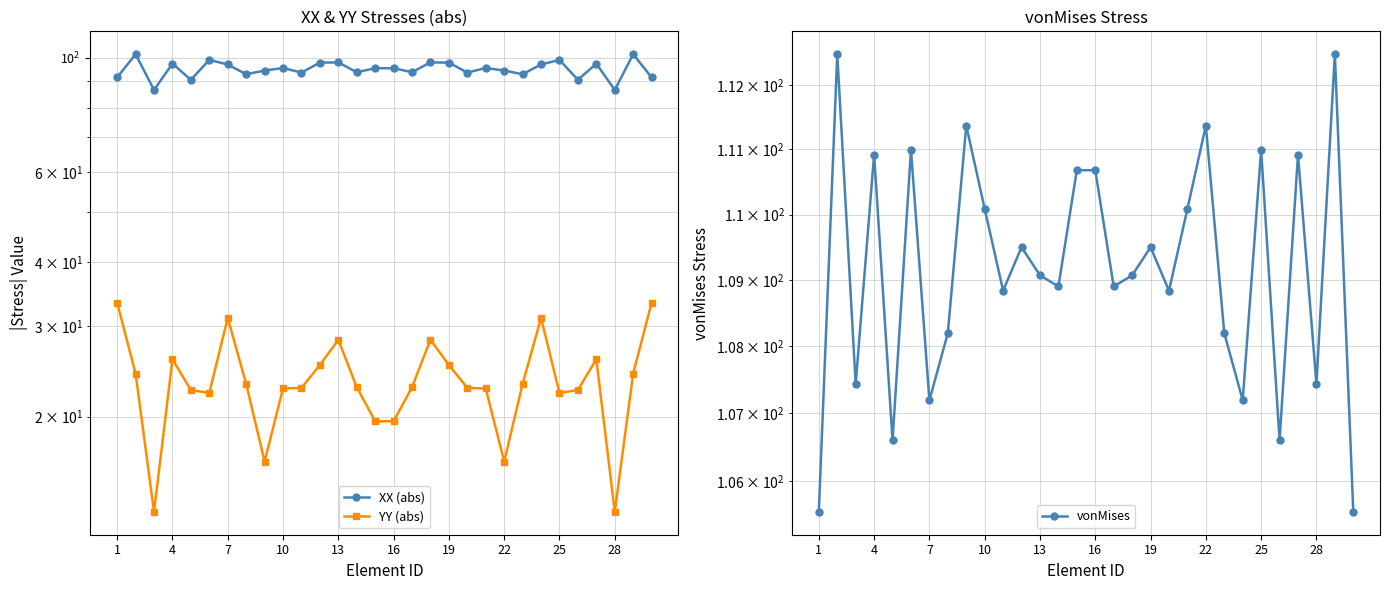

Reading left to right, extract all data points from this chart.

XX (abs): 91.6	101.7	86.6	97.4	90.6	99.1	97.1	92.9	94.5	95.6	93.6	97.9	98.0	93.8	95.5	95.5	93.8	98.0	97.9	93.6	95.6	94.5	92.9	97.1	99.1	90.6	97.4	86.6	101.7	91.6
YY (abs): 33.3	24.3	13.0	25.9	22.5	22.2	31.1	23.2	16.3	22.7	22.8	25.2	28.2	22.8	19.6	19.6	22.8	28.2	25.2	22.8	22.7	16.3	23.2	31.1	22.2	22.5	25.9	13.0	24.3	33.3
vonMises: 105.5	112.5	107.4	110.9	106.6	111.0	107.2	108.2	111.4	110.1	108.8	109.5	109.1	108.9	110.7	110.7	108.9	109.1	109.5	108.8	110.1	111.4	108.2	107.2	111.0	106.6	110.9	107.4	112.5	105.5